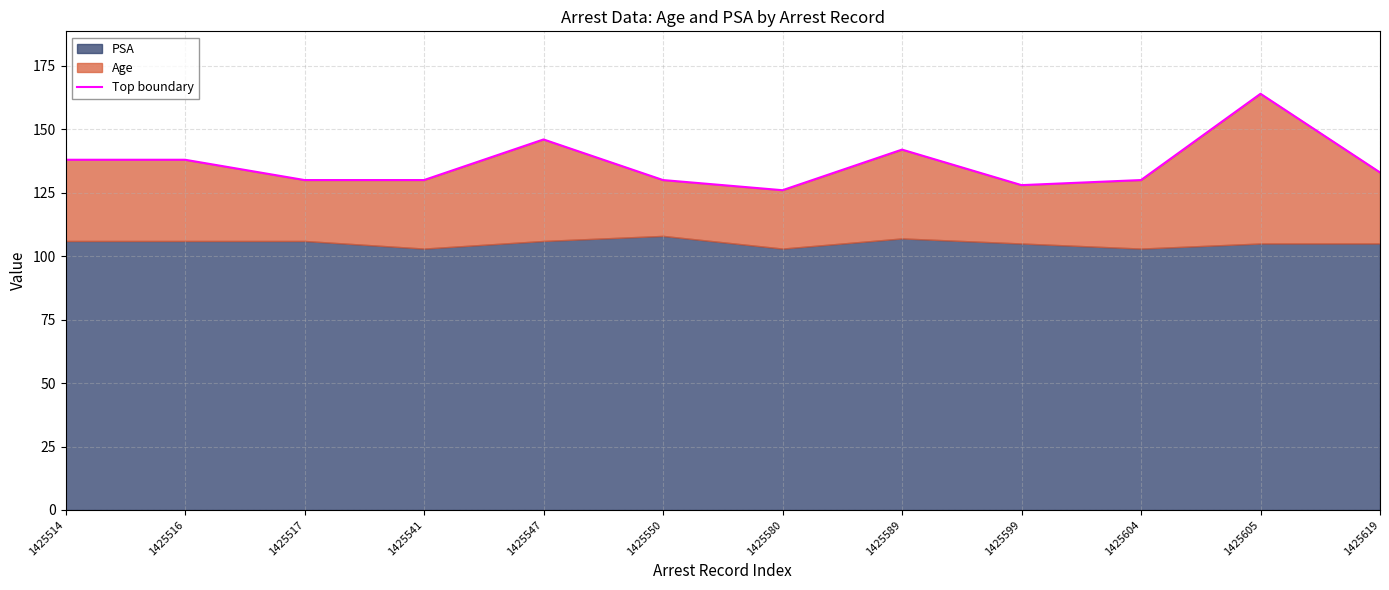

Reading left to right, transcribe all the data shown in this chart.

138	138	130	130	146	130	126	142	128	130	164	133